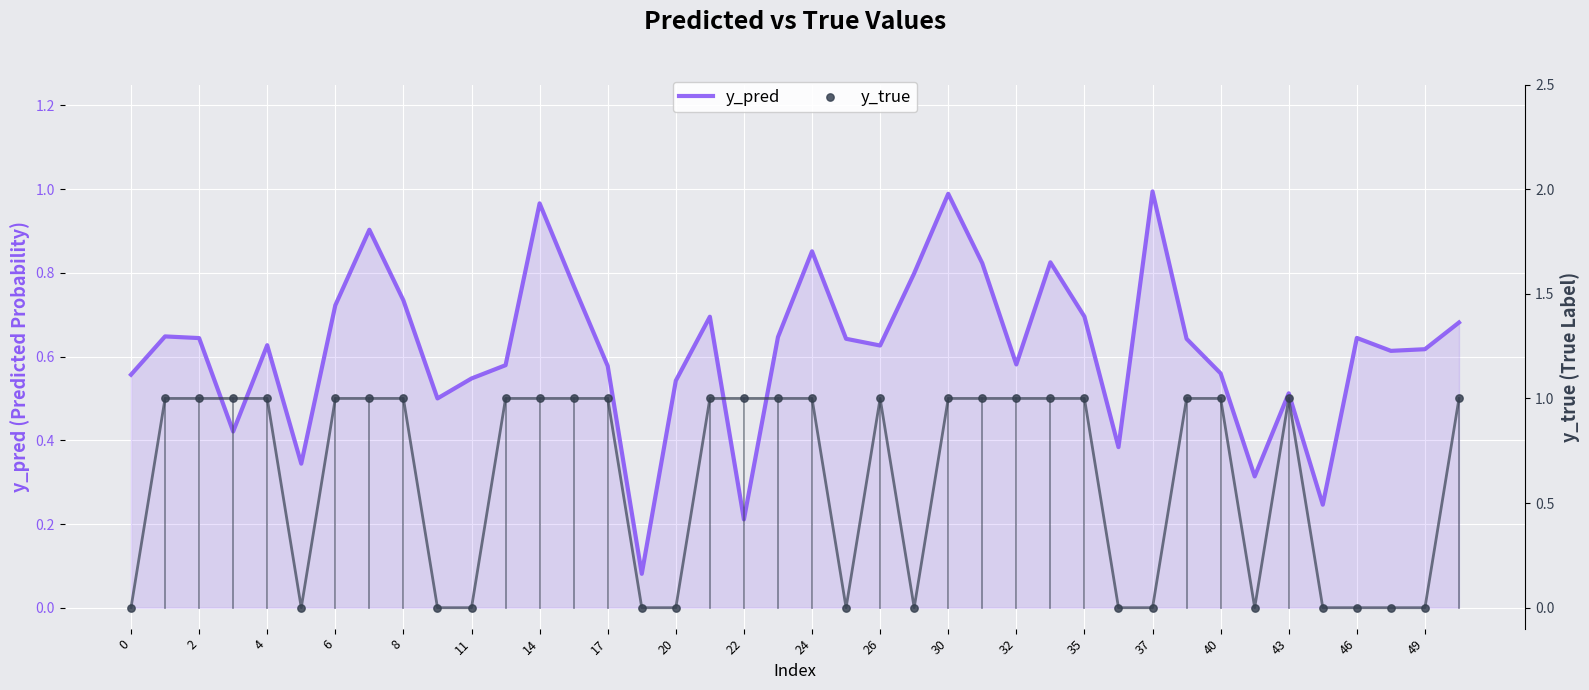

Which series has the widest spread of Y values?

y_true